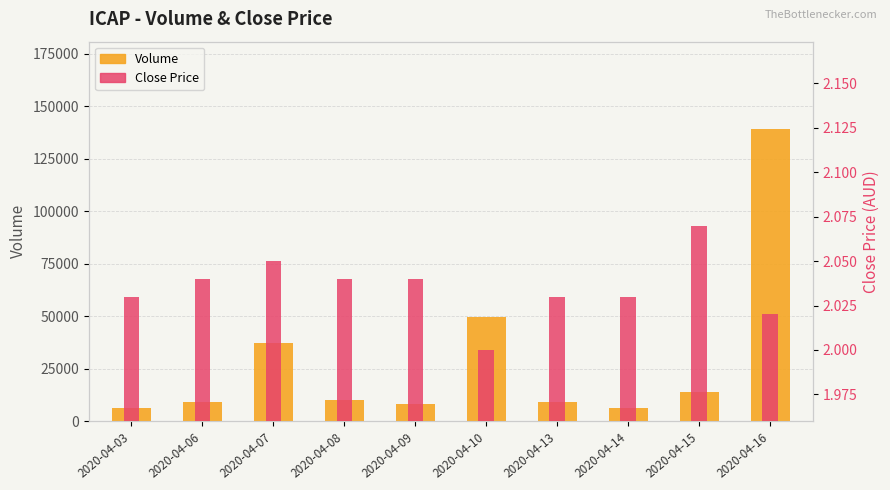

The value of Close Price at 2020-04-14 is 2.0. True or false?

True